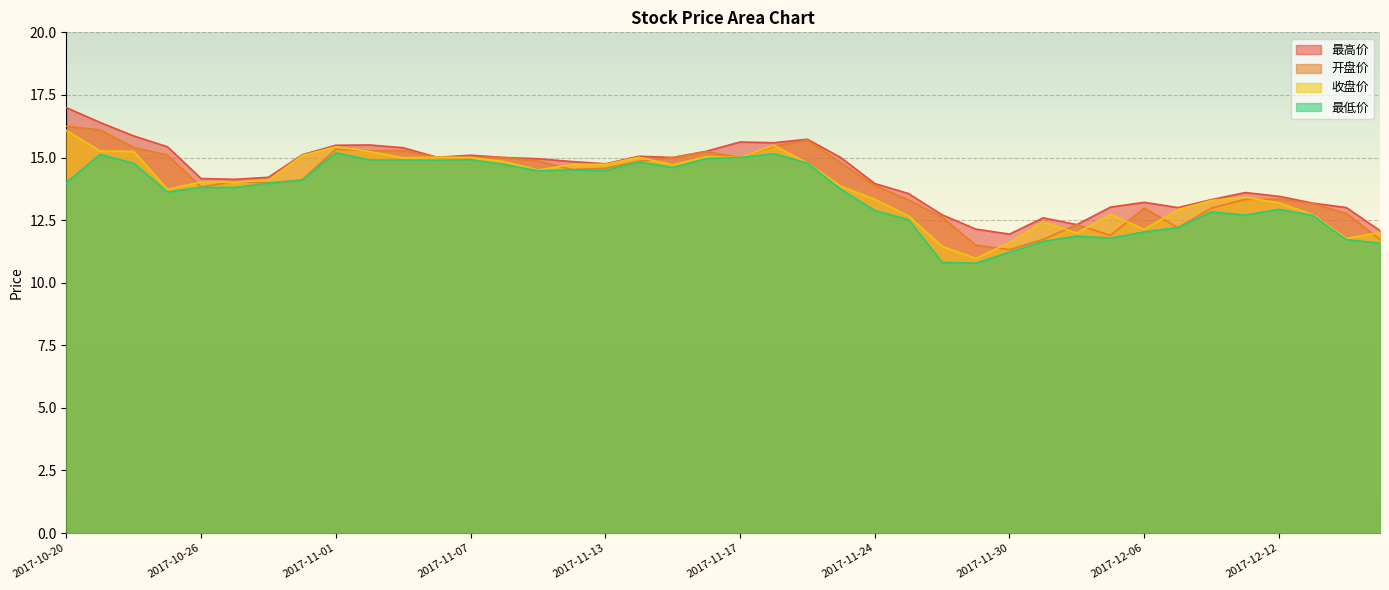

What is the label of the 21st point from the left?

2017-11-17